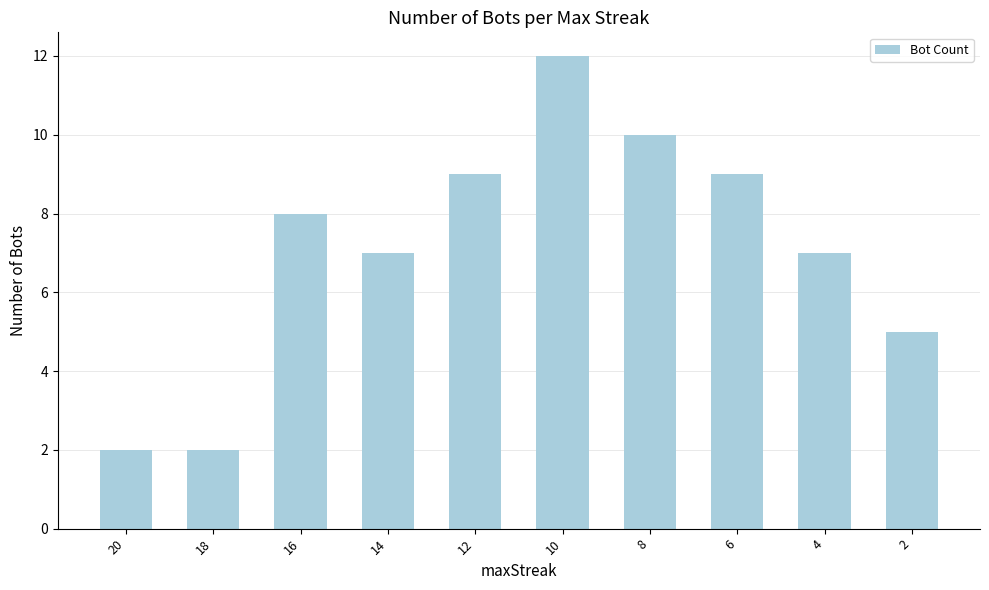

True or false: the data shows 9 at 6.

True